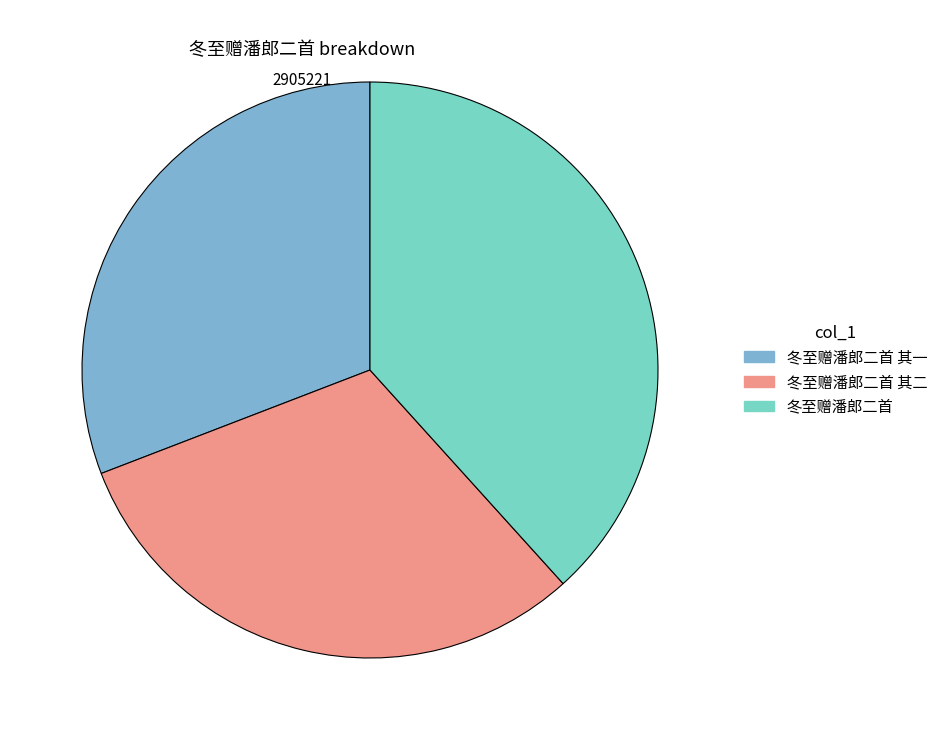

What is the ratio of the value at 冬至赠潘郎二首 to the value at 冬至赠潘郎二首 其一?

1.2